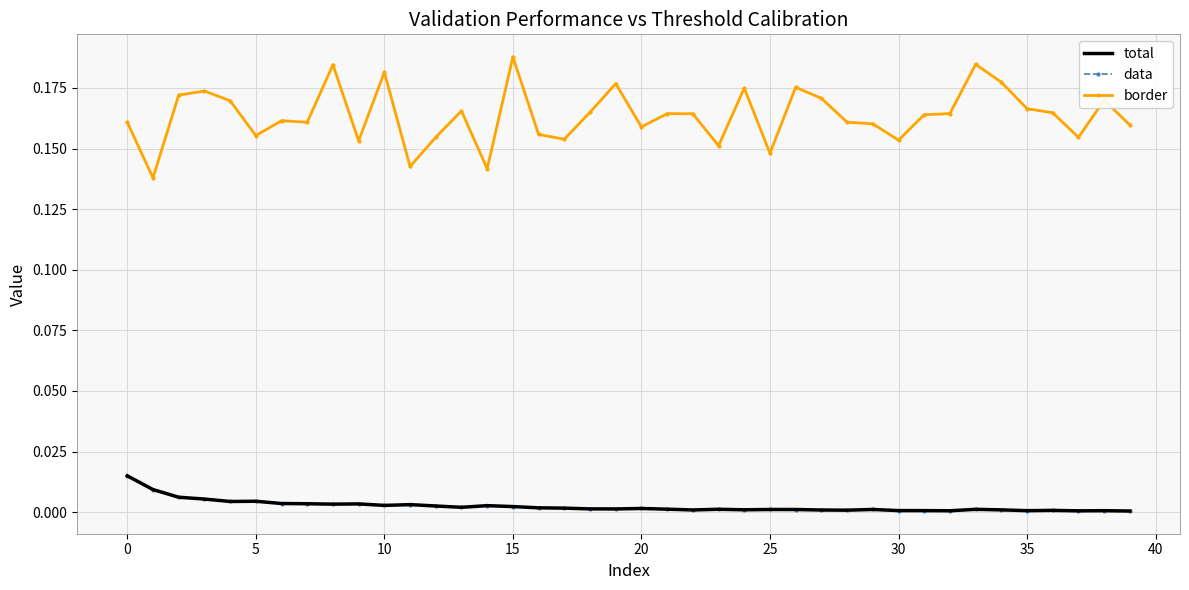

Rank the series by their maximum value, from highest to lowest.

border, total, data